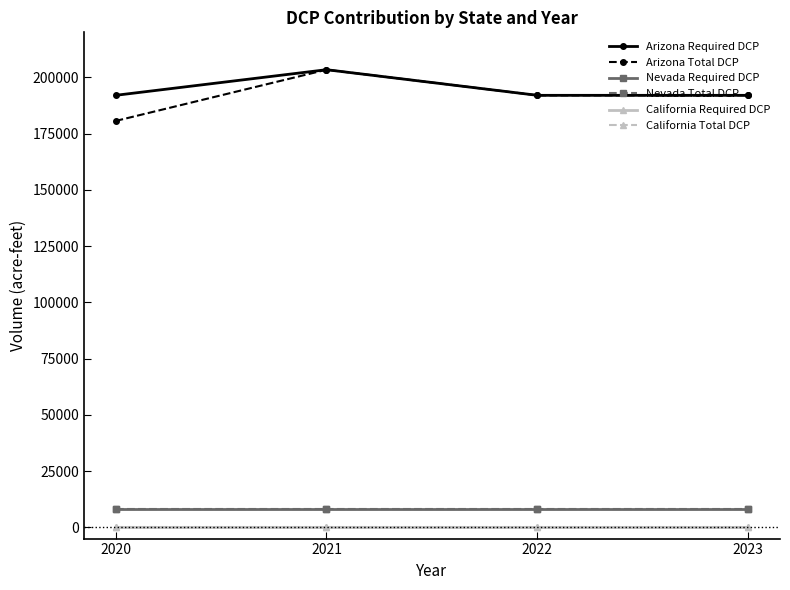

Between 2021 and 2020, which is larger?

2021